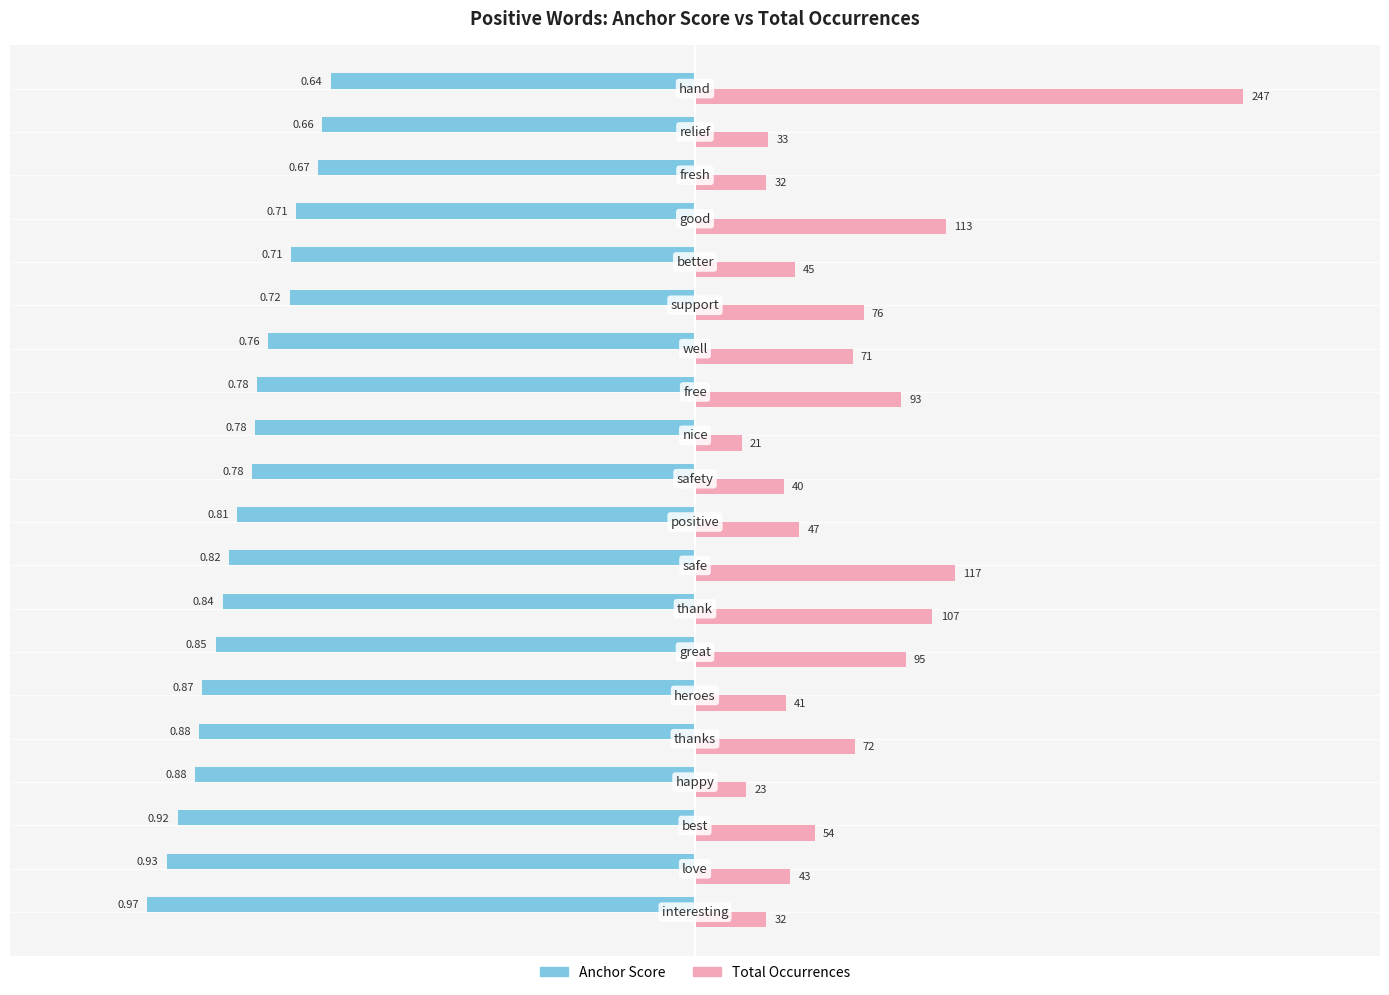

What are all the series names shown in the legend?

Anchor Score, Total Occurrences